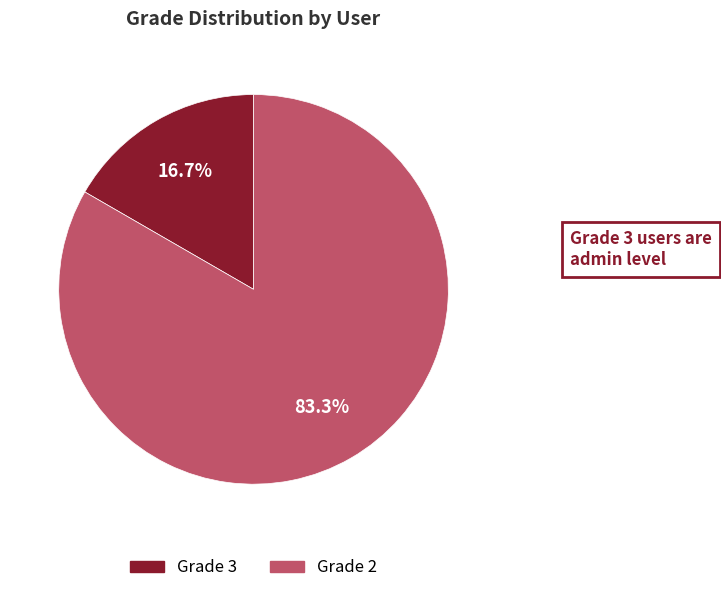

Is there a majority slice in this chart?

Yes